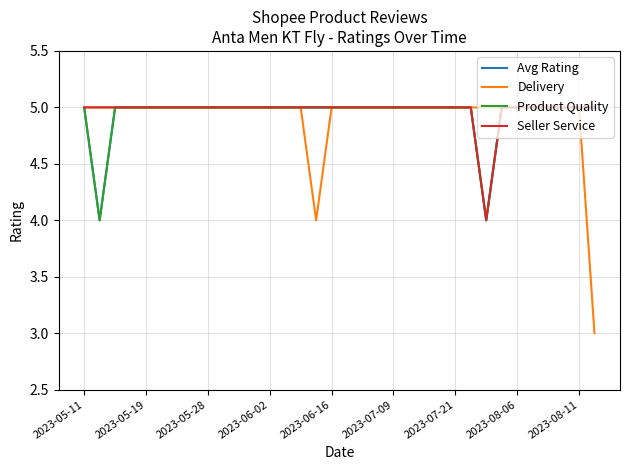

Reading right to left, what are all the values shown in this chart?

Avg Rating: 5	5	5	5	5	5	5	4	5	5	5	5	5	5	5	5	5	5	5	5	5	5	5	5	5	5	5	5	5	5	5	5	4	5
Delivery: 3	5	5	5	5	5	5	5	5	5	5	5	5	5	5	5	5	5	4	5	5	5	5	5	5	5	5	5	5	5	5	5	5	5
Product Quality: 5	5	5	5	5	5	5	4	5	5	5	5	5	5	5	5	5	5	5	5	5	5	5	5	5	5	5	5	5	5	5	5	4	5
Seller Service: 5	5	5	5	5	5	5	4	5	5	5	5	5	5	5	5	5	5	5	5	5	5	5	5	5	5	5	5	5	5	5	5	5	5